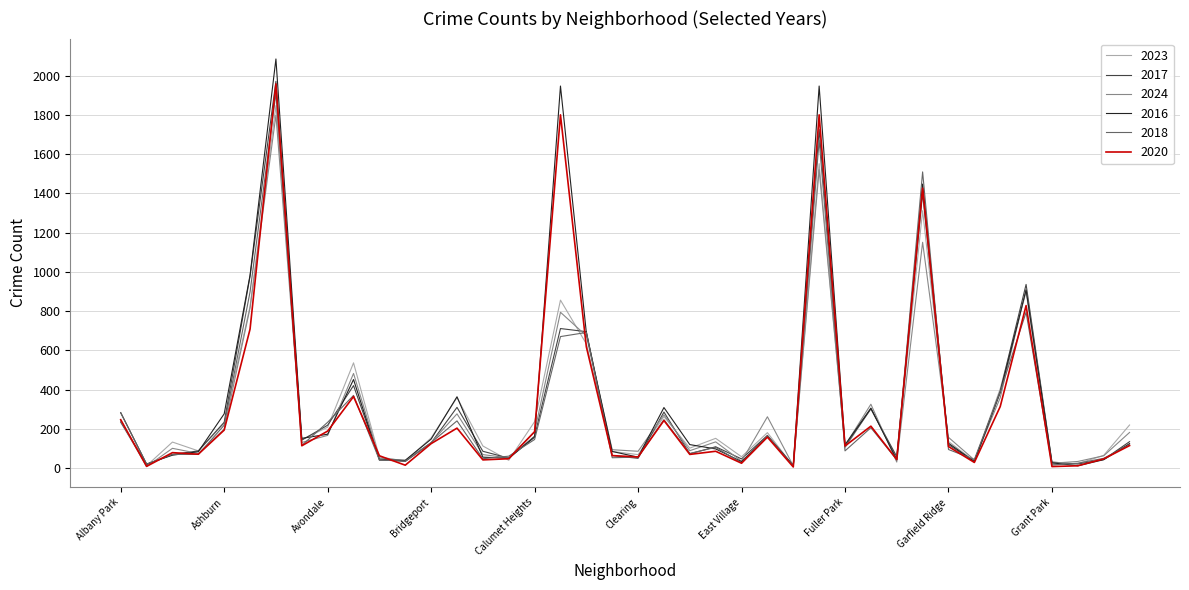

Which series has the widest spread of values?

2016